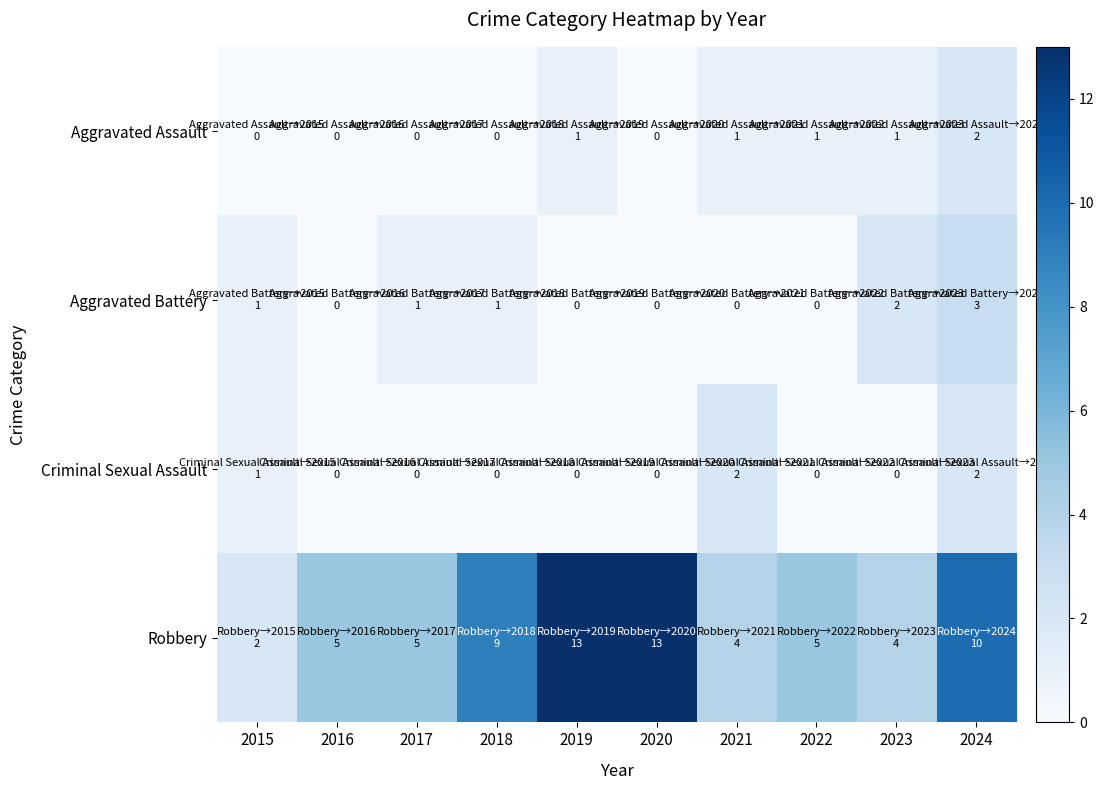

Which has a higher value, 2015 or 2021?

2021